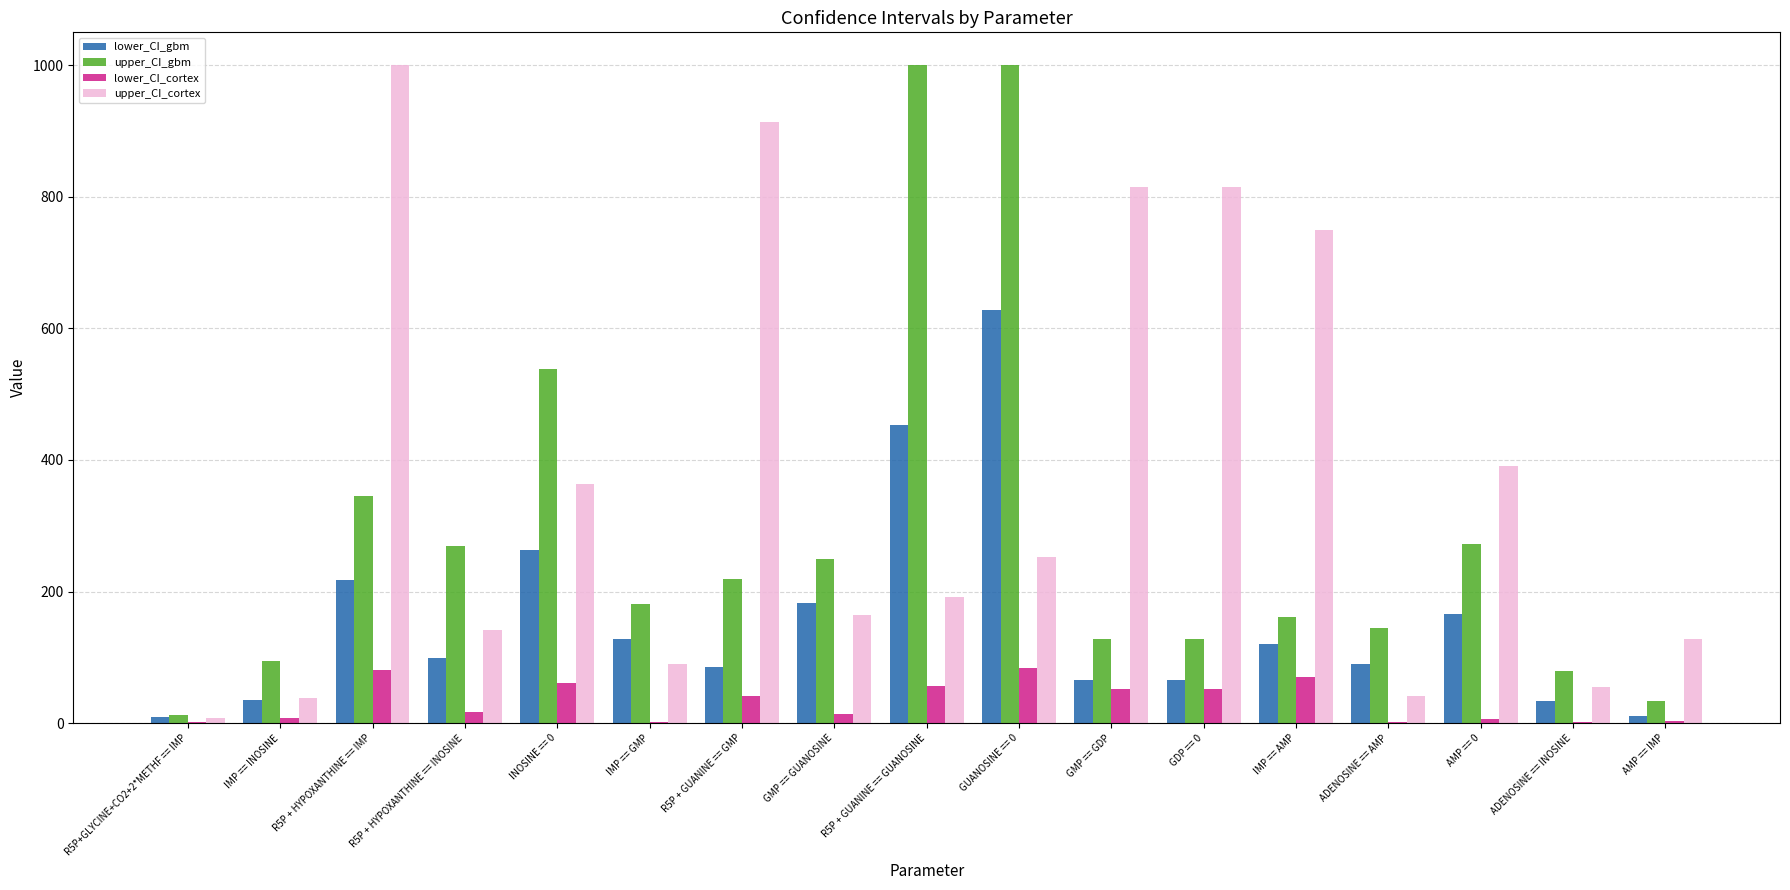

Which series changed the most between IMP == GMP and R5P + GUANINE == GMP?

upper_CI_cortex